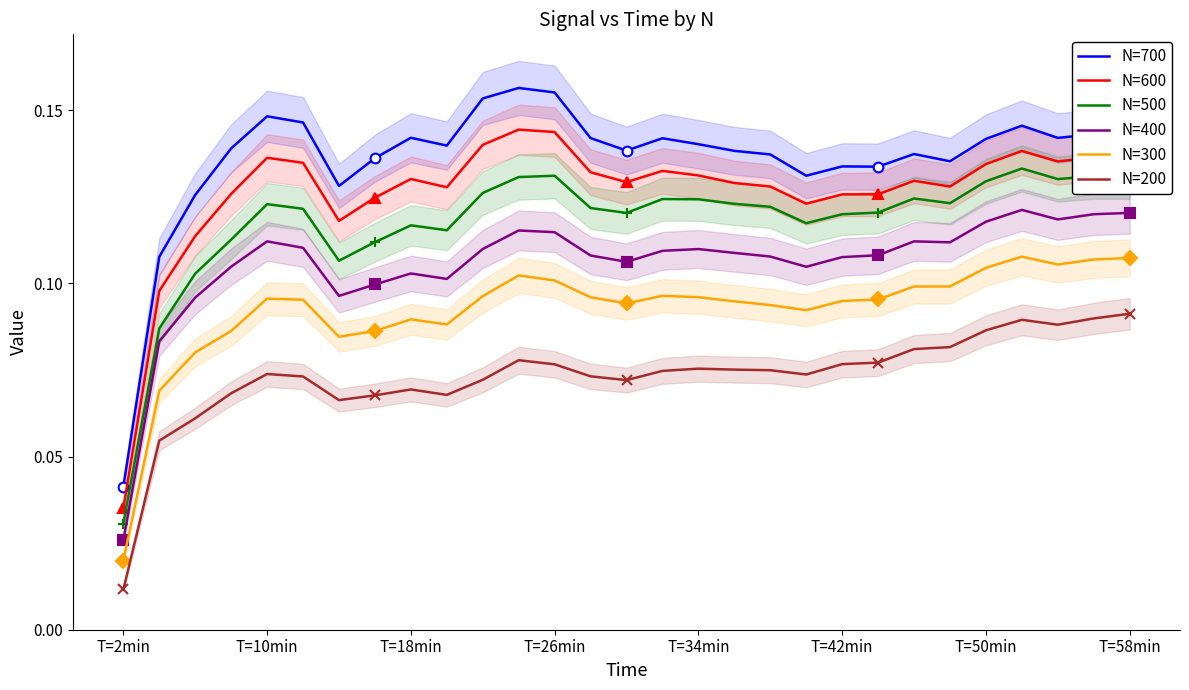

The value of N=700 at T=2min is 0.1. True or false?

False